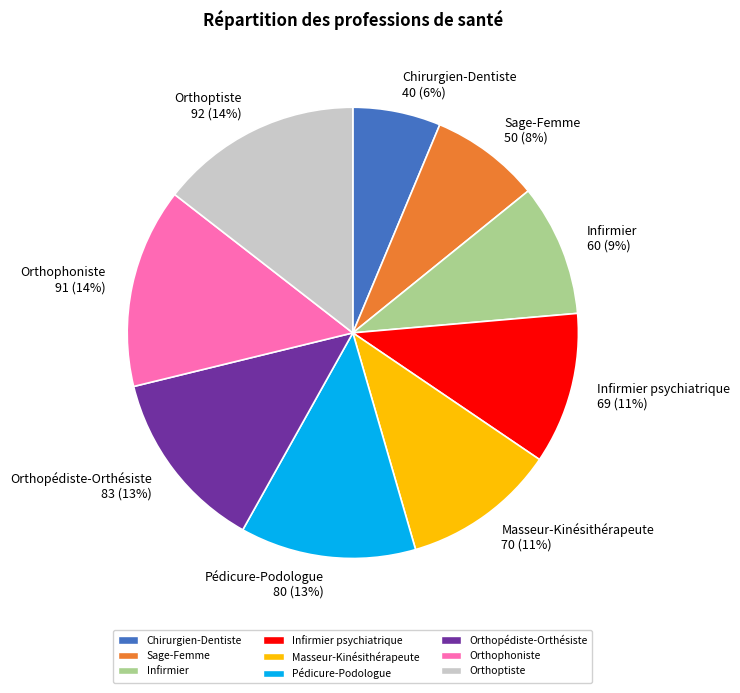

What percentage is the Pédicure-Podologue slice, to the nearest percent?

13%